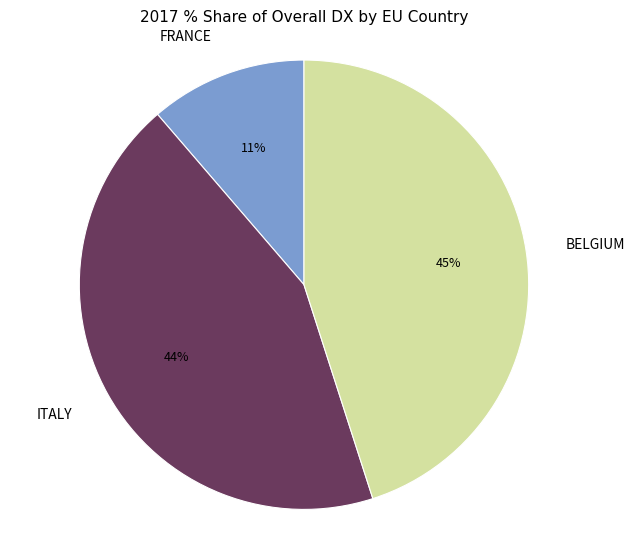

Is there any slice that represents more than half of the pie?

No